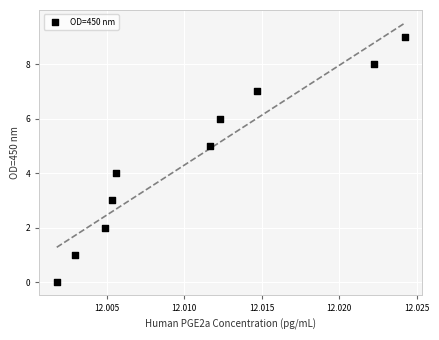

What is the range of Y values (max minus min)?

9